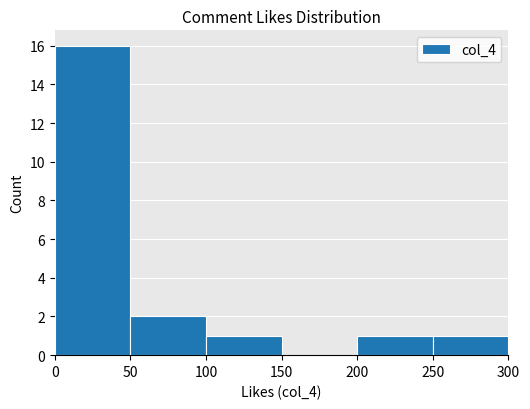

What is the sum of all values?

21